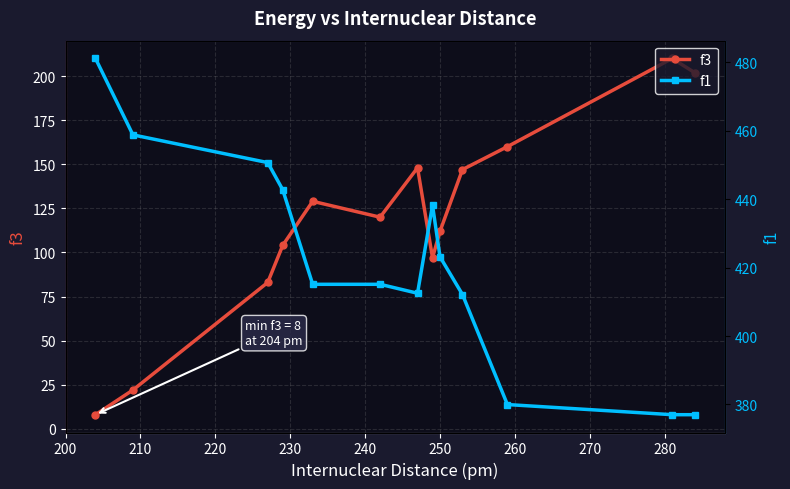

What is the smallest value displayed?

8.0